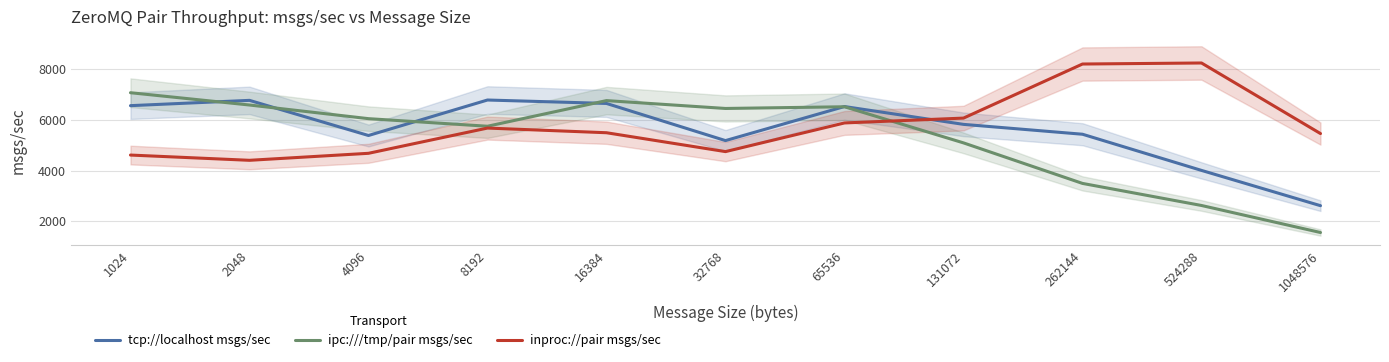

List the series in order of their overall mean, highest first.

inproc://pair msgs/sec, tcp://localhost msgs/sec, ipc:///tmp/pair msgs/sec